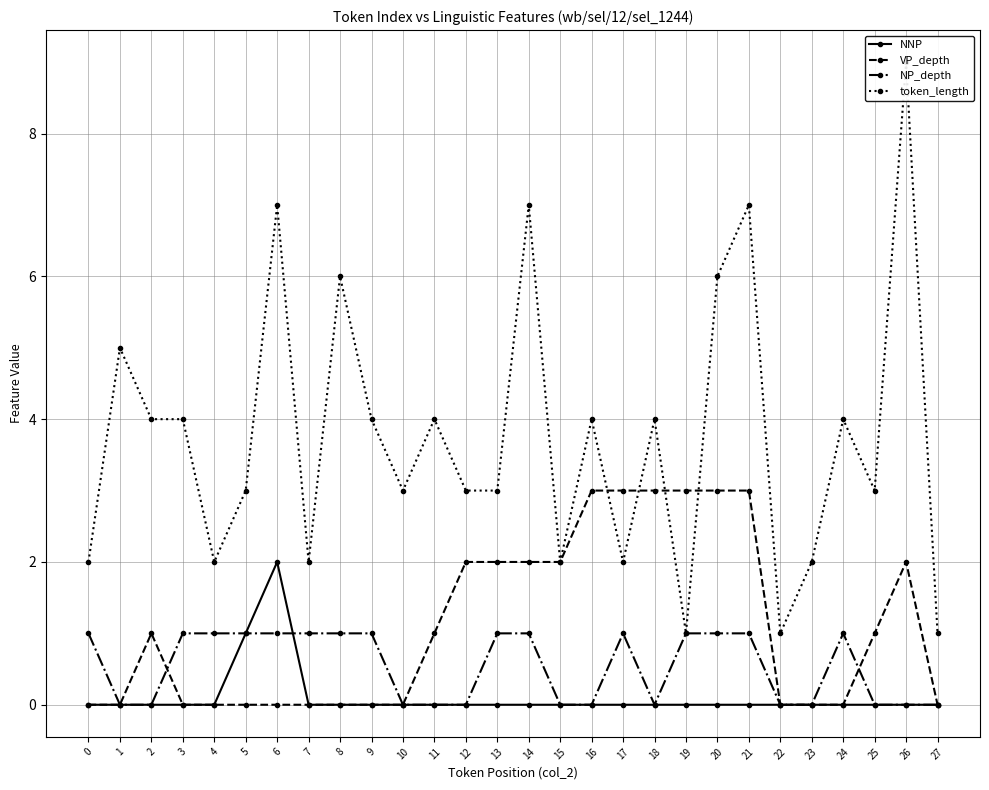

The value of token_length at 19 is 1. True or false?

True